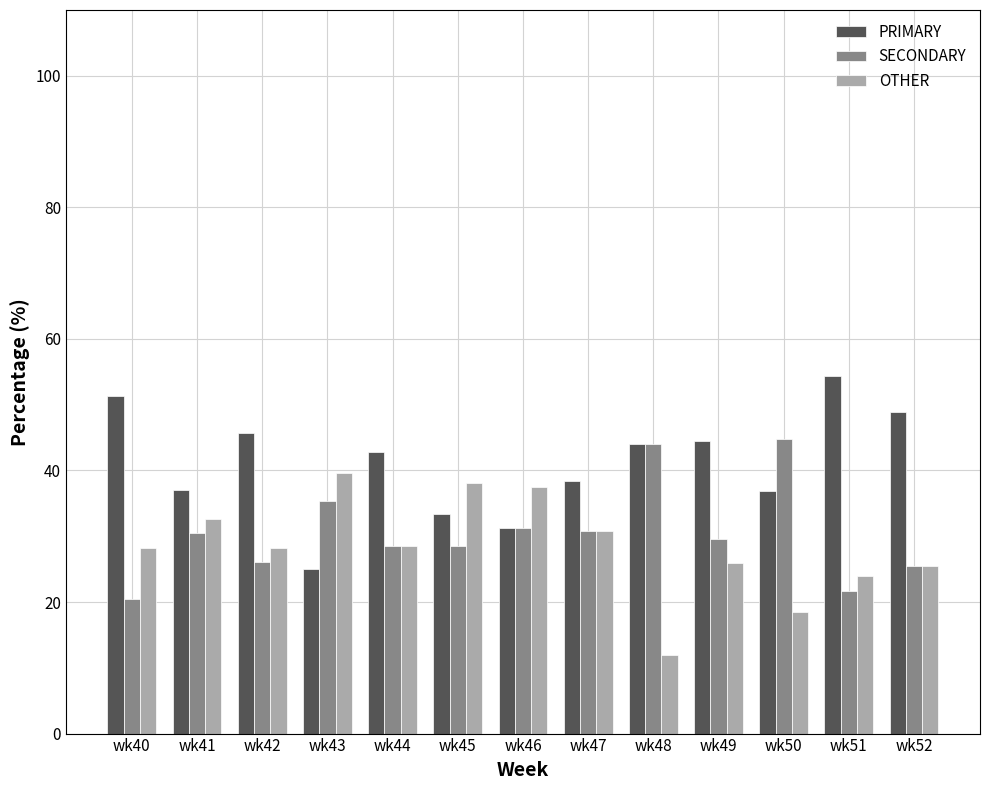

The value of PRIMARY at wk43 is 25.0. True or false?

True